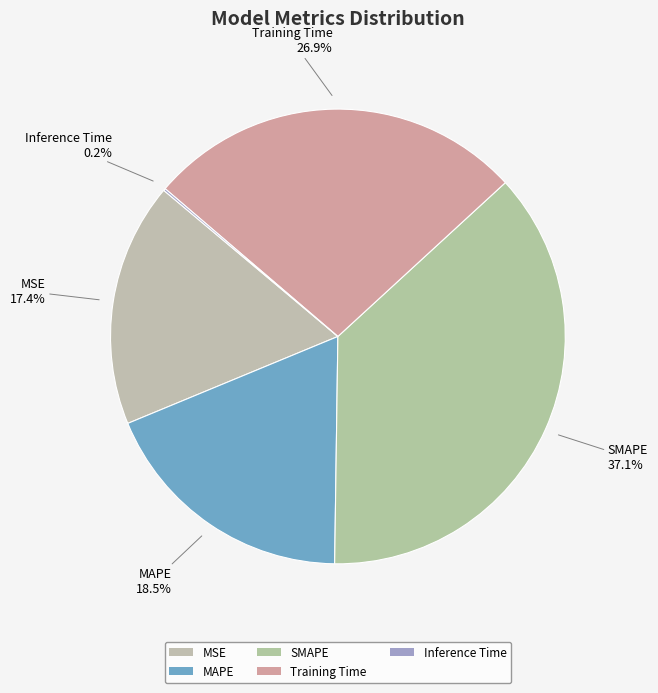

Which slice is the largest?

SMAPE